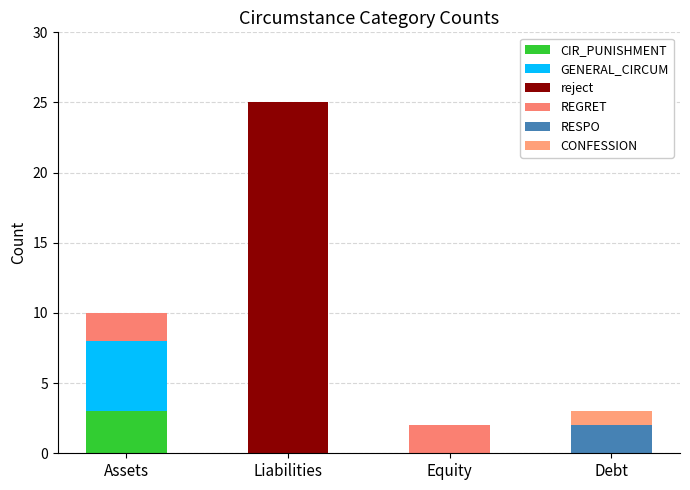

How many series are shown in this chart?

6